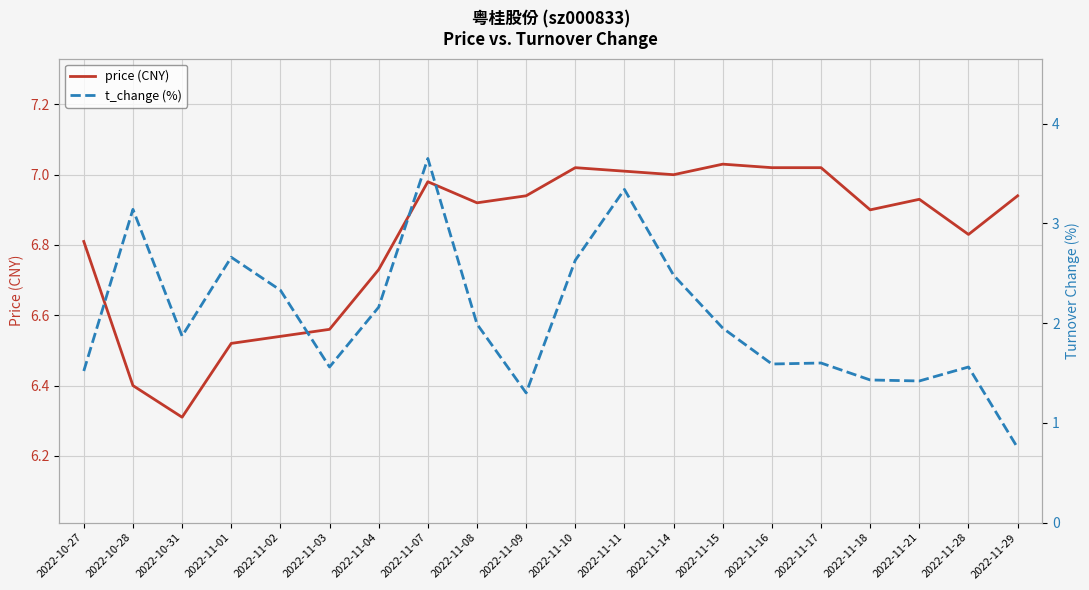

Reading right to left, extract all data points from this chart.

price (CNY): 2022-11-29=6.9	2022-11-28=6.8	2022-11-21=6.9	2022-11-18=6.9	2022-11-17=7.0	2022-11-16=7.0	2022-11-15=7.0	2022-11-14=7.0	2022-11-11=7.0	2022-11-10=7.0	2022-11-09=6.9	2022-11-08=6.9	2022-11-07=7.0	2022-11-04=6.7	2022-11-03=6.6	2022-11-02=6.5	2022-11-01=6.5	2022-10-31=6.3	2022-10-28=6.4	2022-10-27=6.8
t_change (%): 2022-11-29=0.8	2022-11-28=1.6	2022-11-21=1.4	2022-11-18=1.4	2022-11-17=1.6	2022-11-16=1.6	2022-11-15=1.9	2022-11-14=2.5	2022-11-11=3.3	2022-11-10=2.6	2022-11-09=1.3	2022-11-08=2.0	2022-11-07=3.6	2022-11-04=2.2	2022-11-03=1.6	2022-11-02=2.3	2022-11-01=2.7	2022-10-31=1.9	2022-10-28=3.1	2022-10-27=1.5